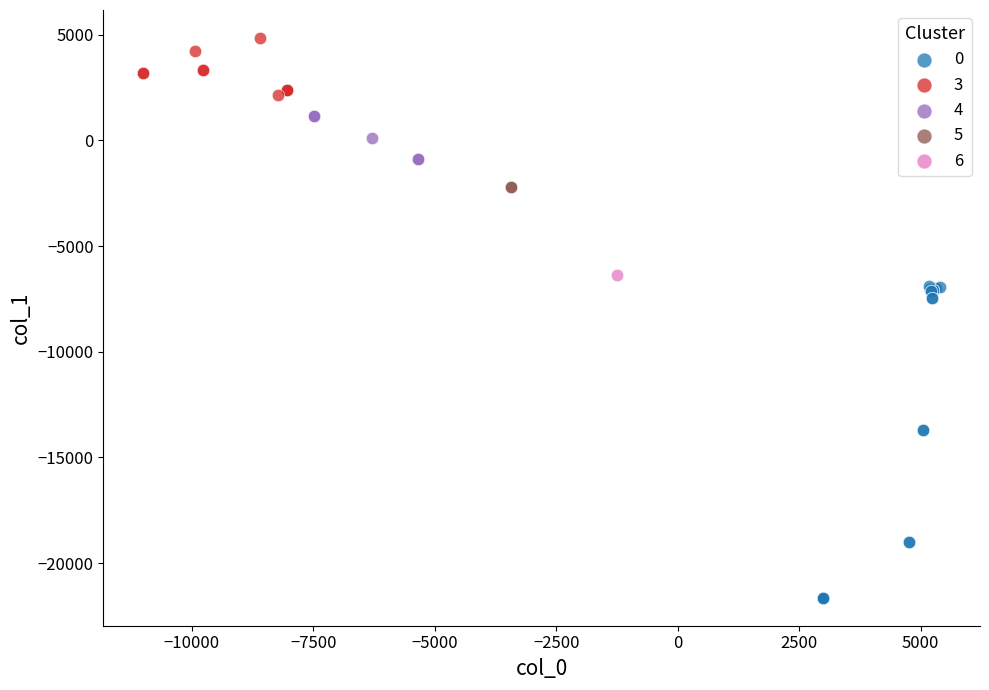

What are all the series names shown in the legend?

0, 3, 4, 5, 6